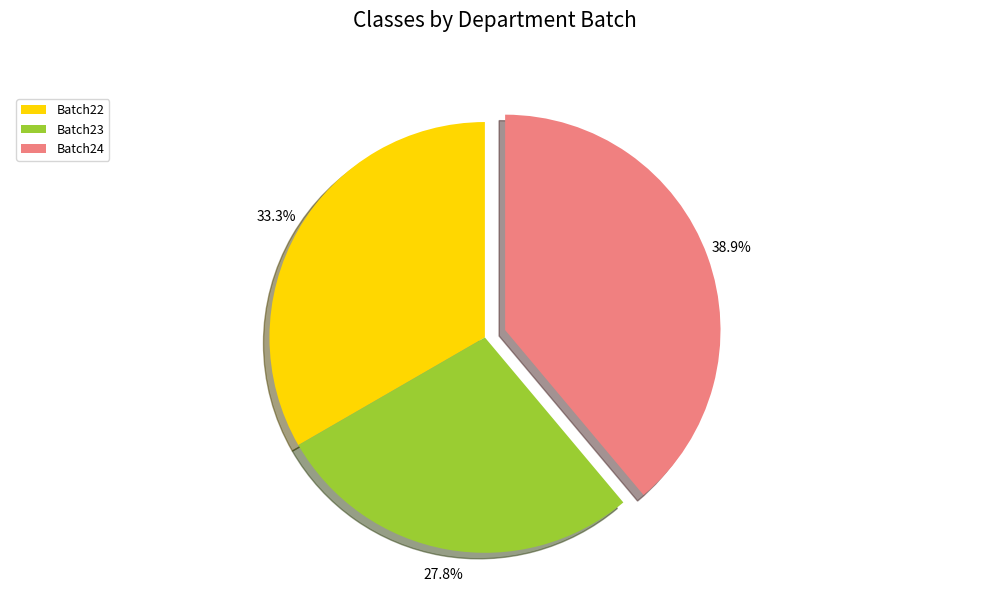

Count the number of slices in the pie.

3